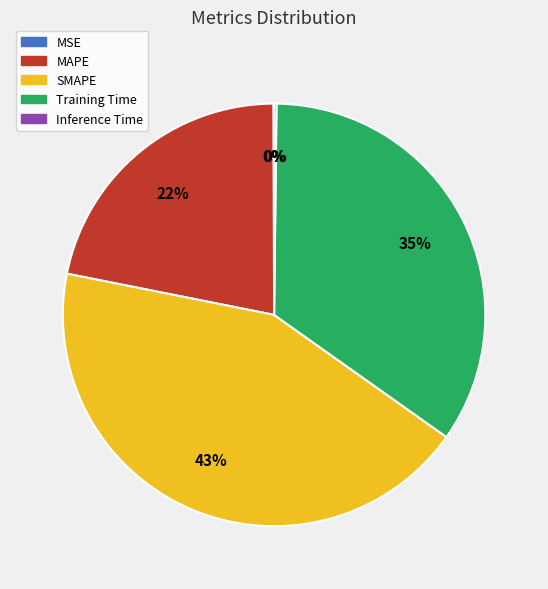

The Training Time slice represents 35% of the pie. True or false?

True